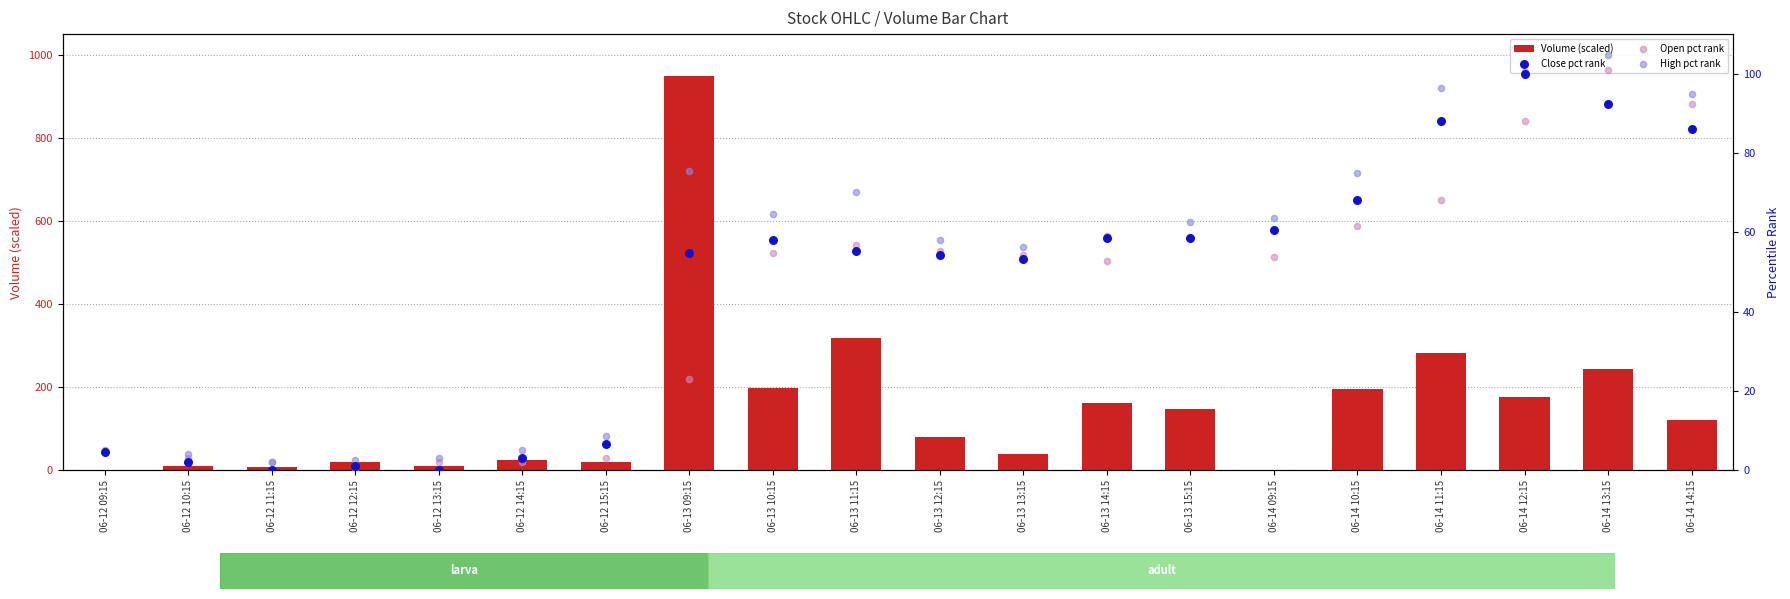

Which series reaches the maximum Y coordinate?

Volume (scaled)